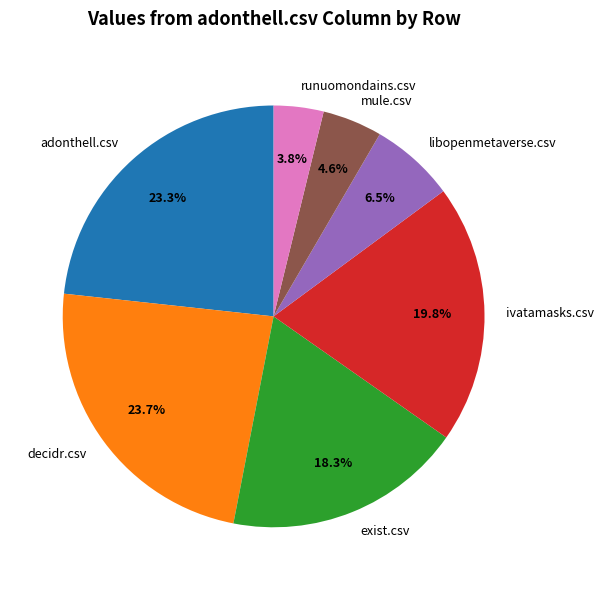

To the nearest percent, what percentage of the pie is decidr.csv?

24%